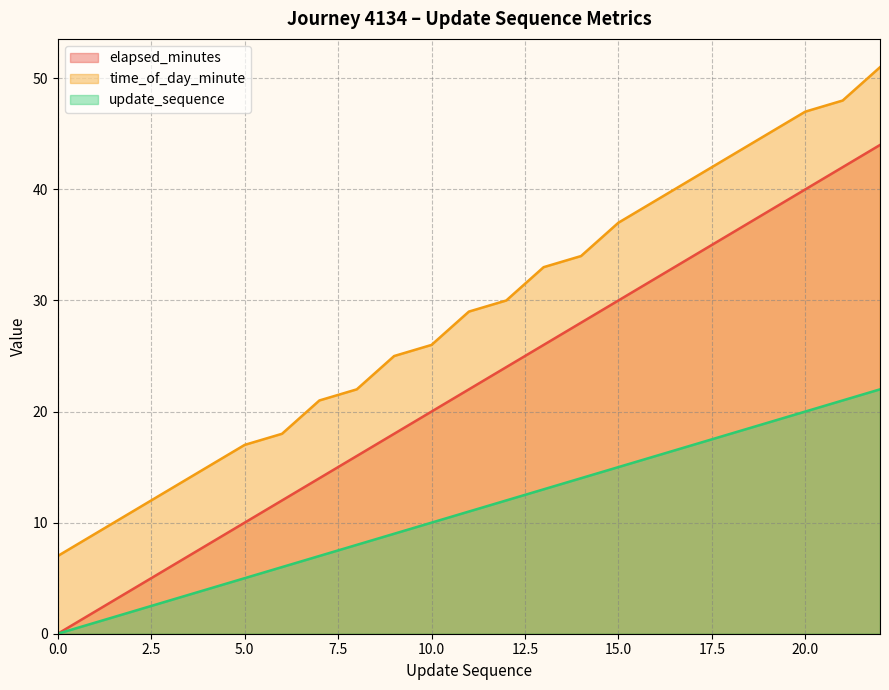

At which category is the sum across all series the highest?

22